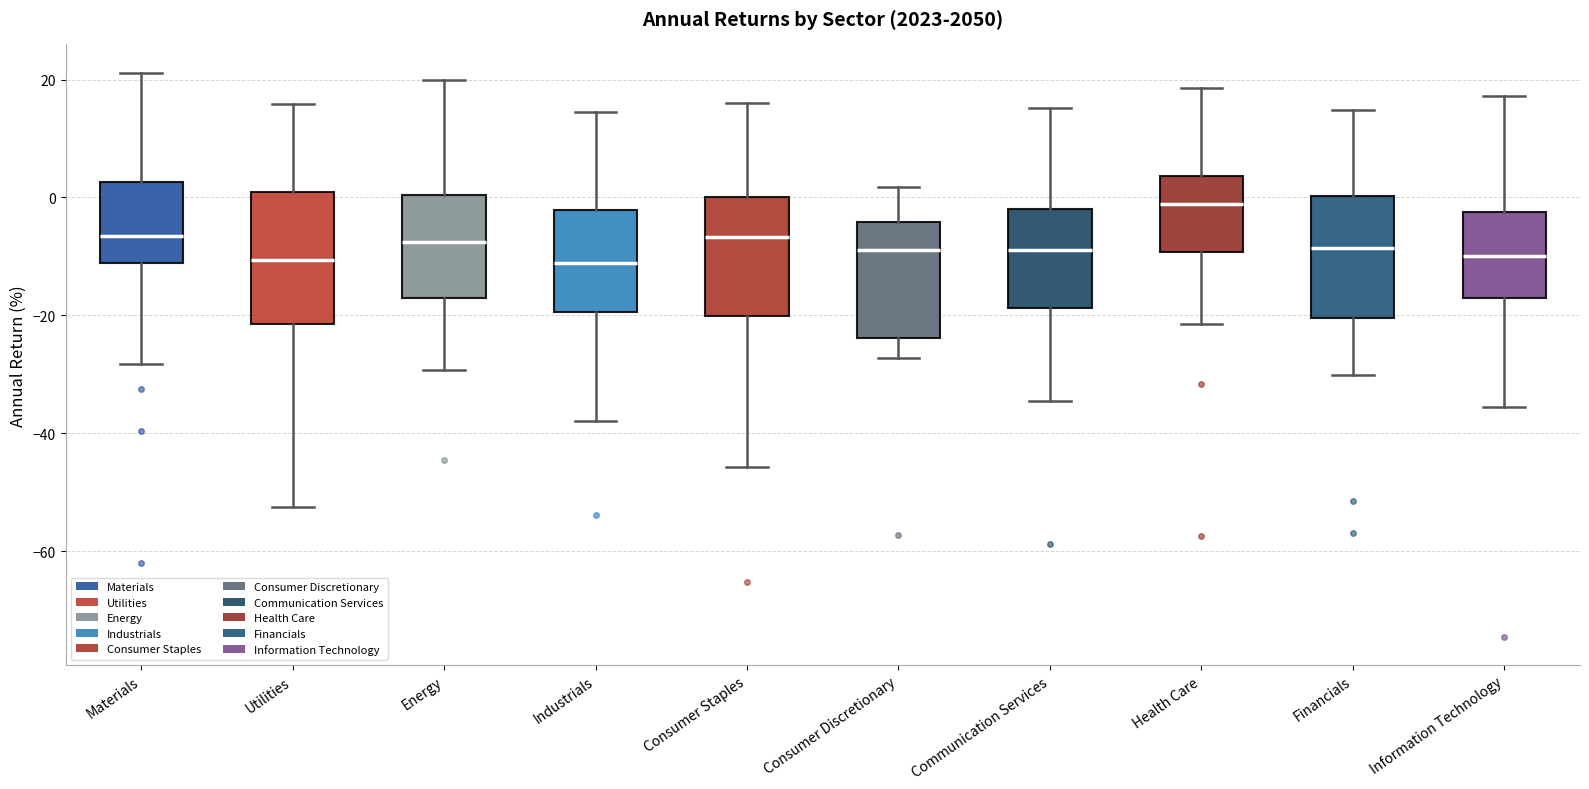

Reading left to right, read every box against the y-axis: the position of its median line, the range the box covers, and the ends of its whiskers. The values are not printed on the chart, so give them approximately, as read against the axis.

Materials: median -6, box -12 to 2, whiskers -28 to 22
Utilities: median -10, box -22 to 0, whiskers -52 to 16
Energy: median -8, box -18 to 0, whiskers -30 to 20
Industrials: median -12, box -20 to -2, whiskers -38 to 14
Consumer Staples: median -6, box -20 to 0, whiskers -46 to 16
Consumer Discretionary: median -8, box -24 to -4, whiskers -28 to 2
Communication Services: median -8, box -18 to -2, whiskers -34 to 16
Health Care: median -2, box -10 to 4, whiskers -22 to 18
Financials: median -8, box -20 to 0, whiskers -30 to 14
Information Technology: median -10, box -18 to -2, whiskers -36 to 18